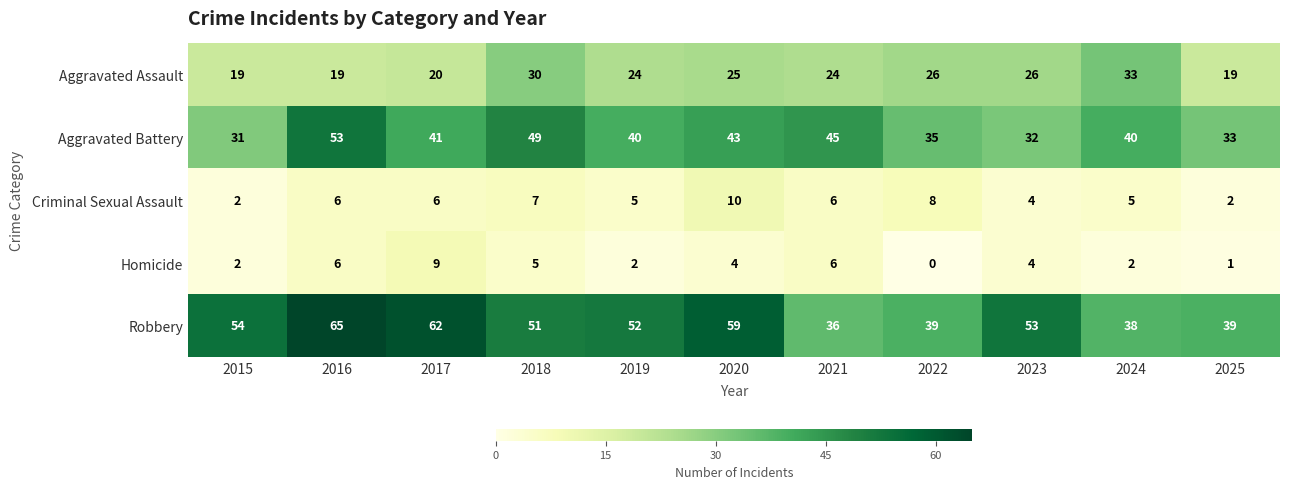

Count the Criminal Sexual Assault values in the range 4 to 7.

7